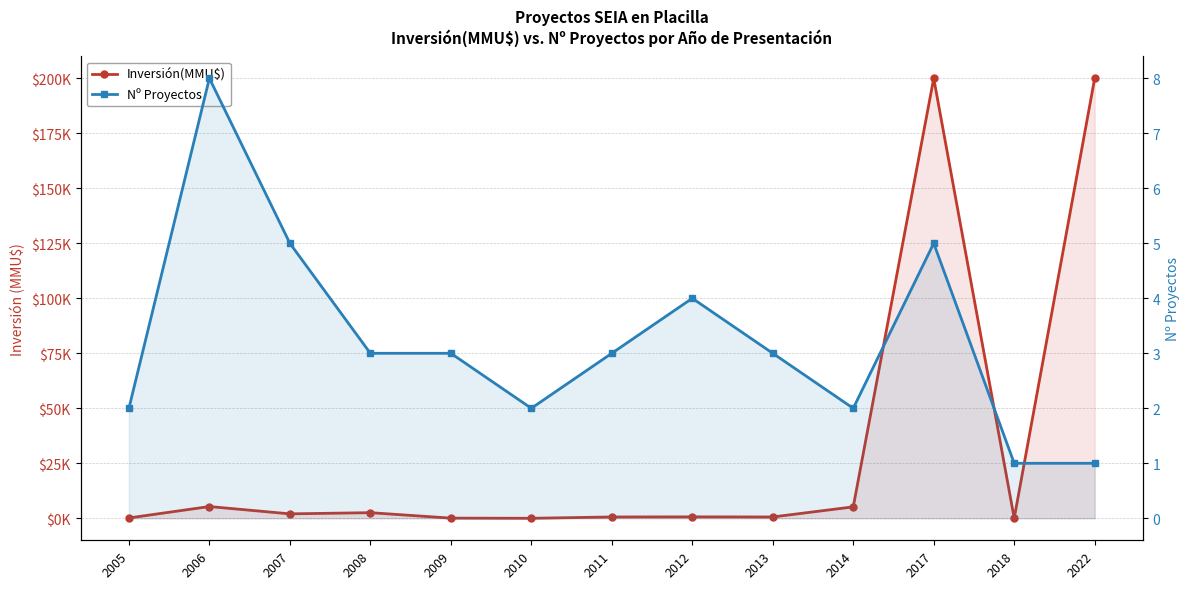

What is the spread (max minus min) of values at 2008?

2548